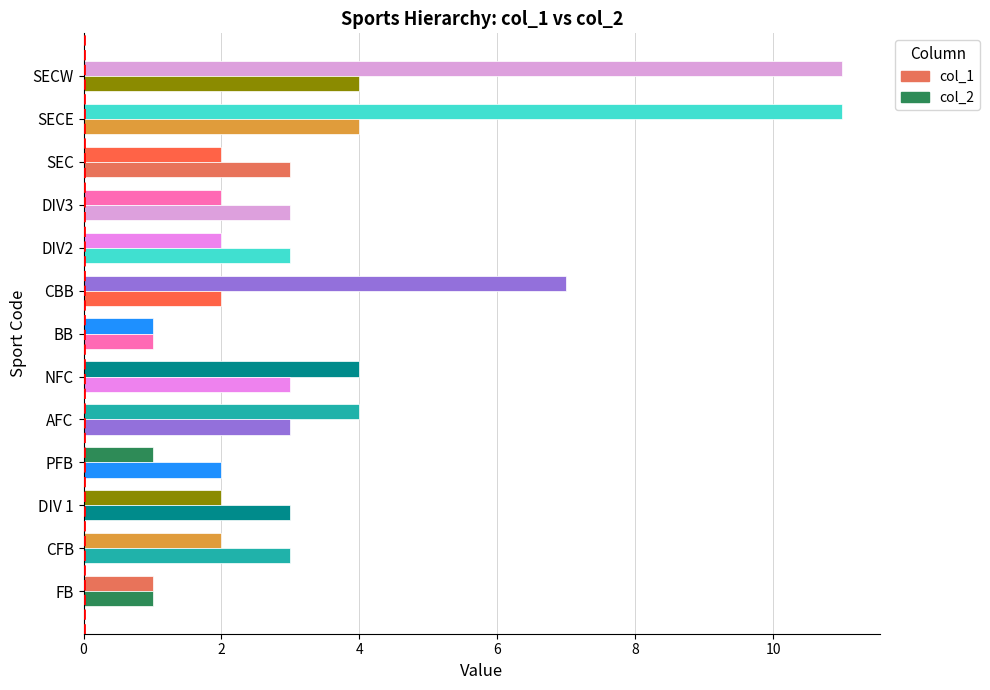

How many data points does each series have?

13